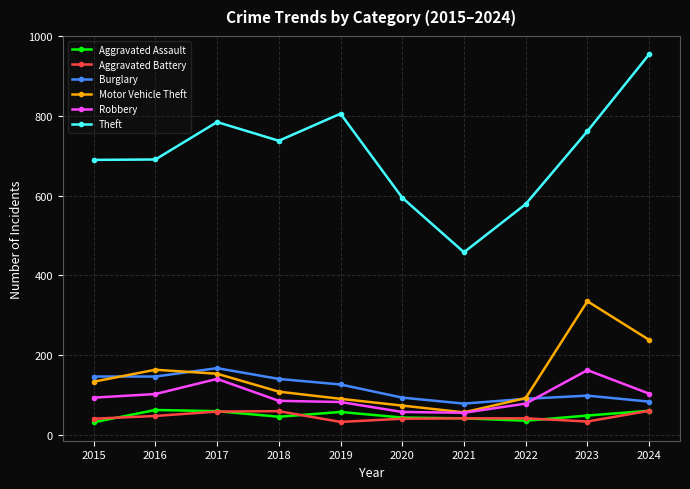

Between 2015 and 2017, which series saw the biggest shift?

Theft